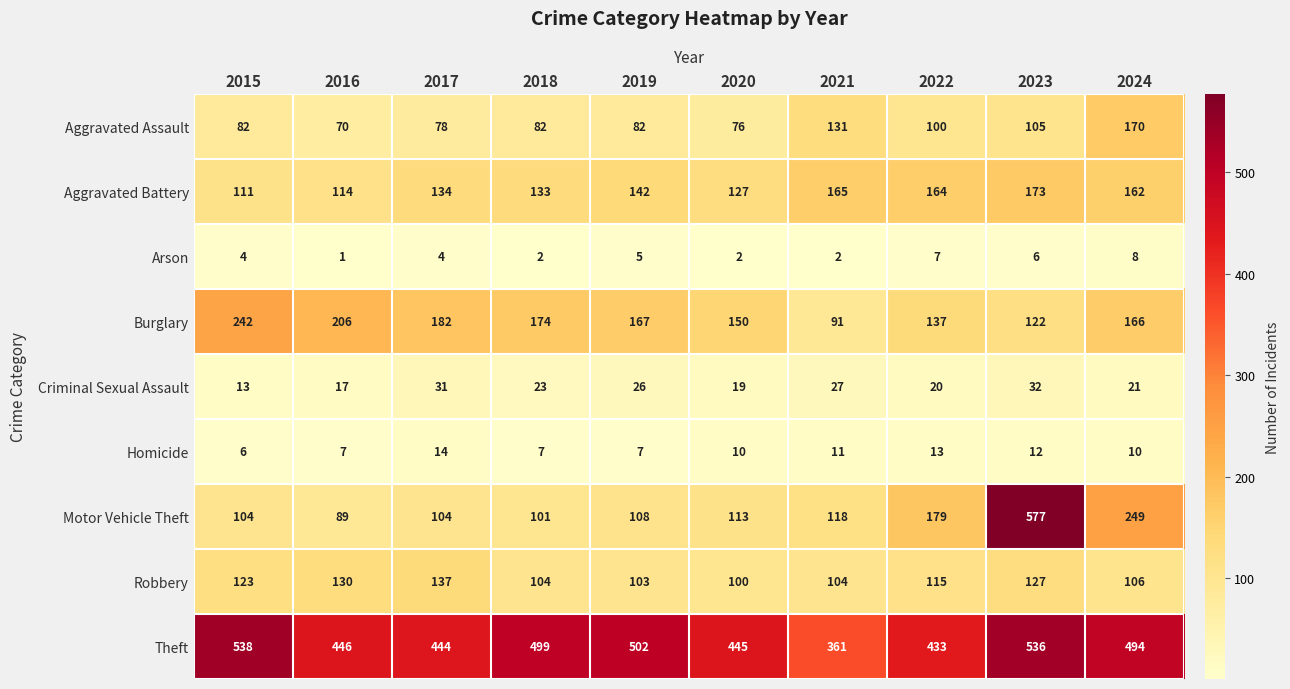

How many Homicide values are between 7 and 12?

7